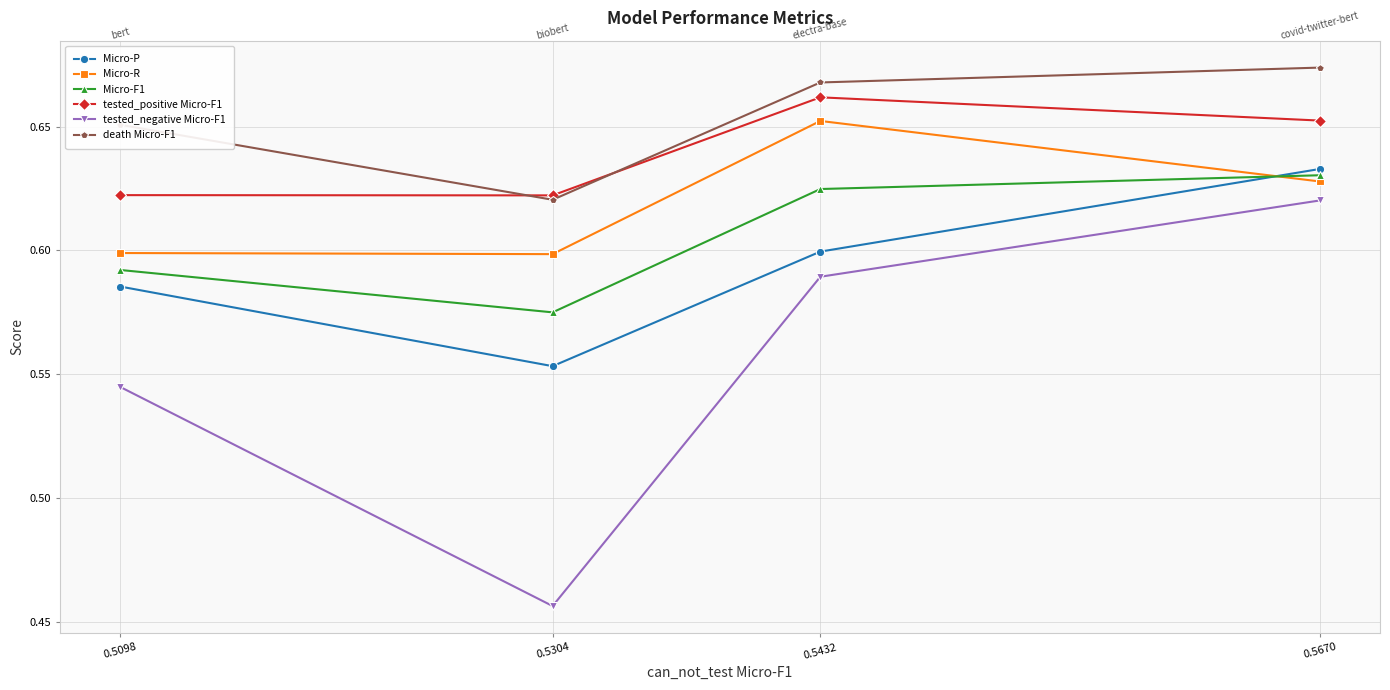

At which label does Micro-R reach its peak?

0.5432